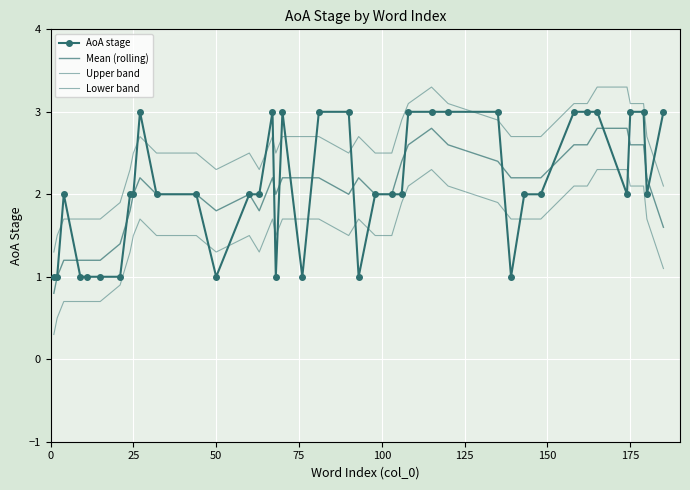

True or false: Lower band and AoA stage cross at least once.

True